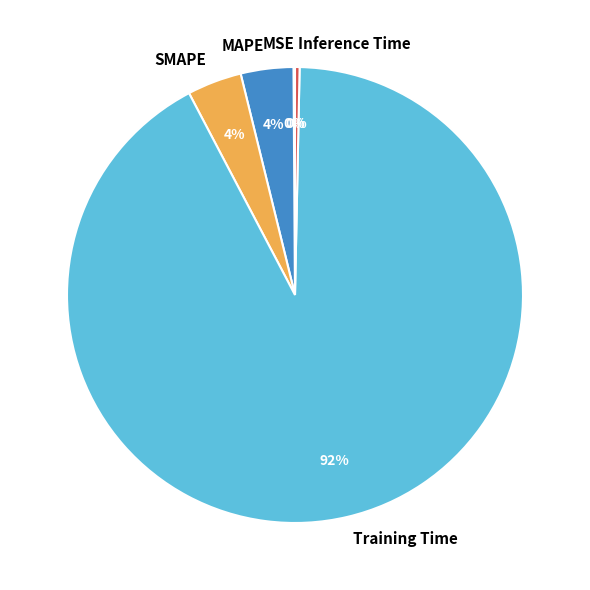

Which slice is the largest?

Training Time